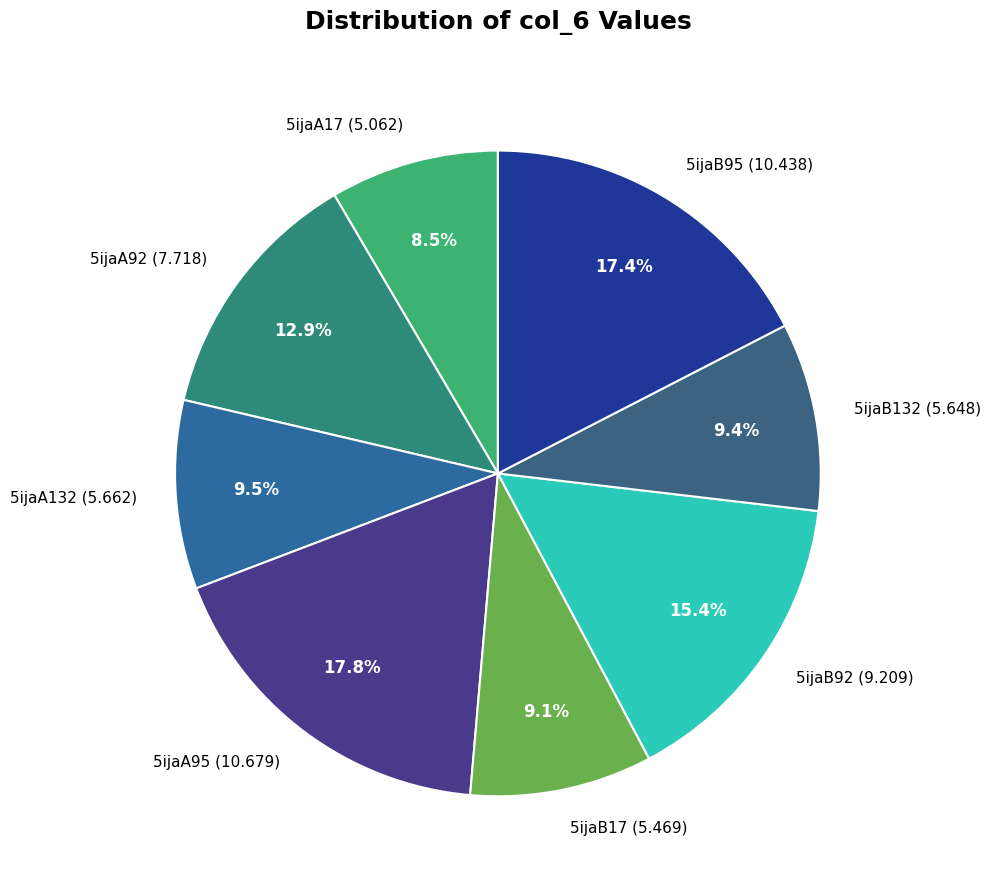

Which slice is the smallest?

5ijaA17